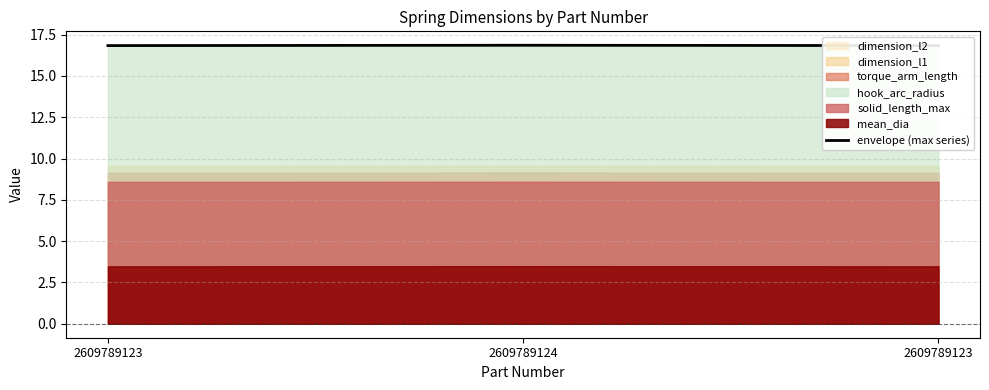

Where is the data nearest to the value 16?

2609789123